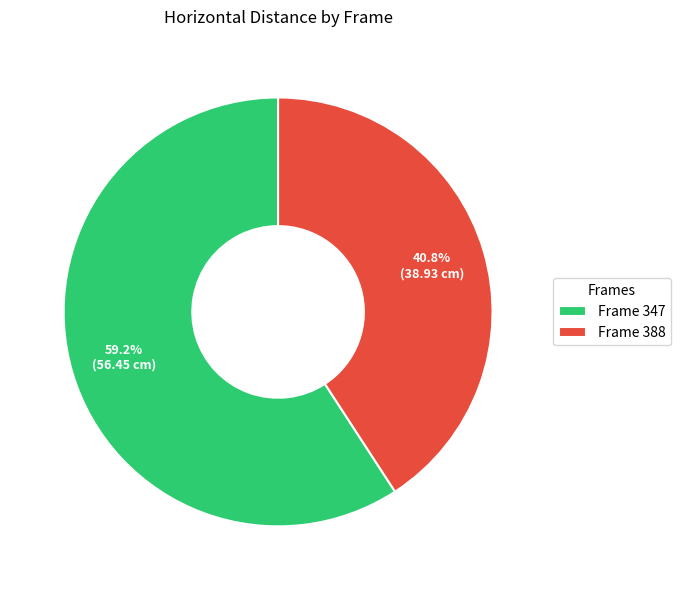

Rank the categories by value from highest to lowest.

Frame 347, Frame 388